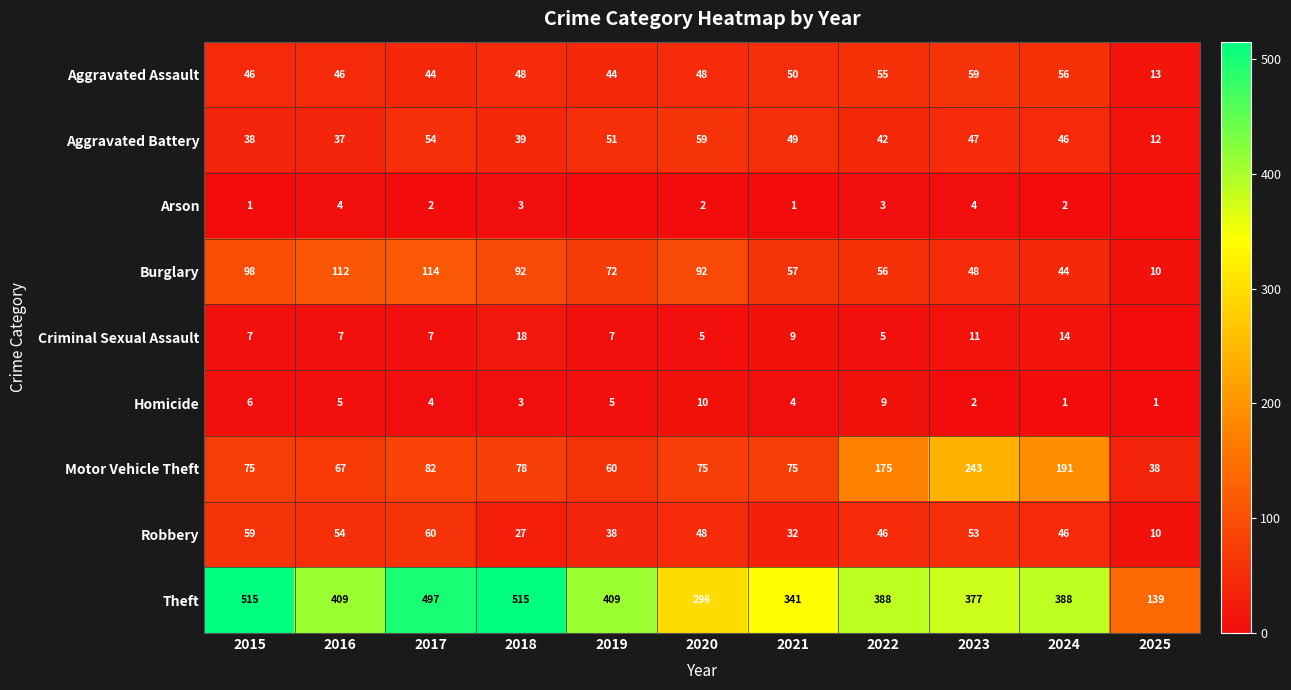

What is the sum of all Theft values?

4274